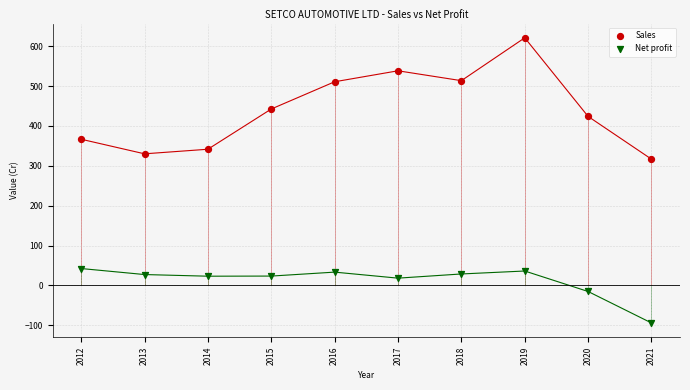

Which series reaches the maximum Y coordinate?

Sales